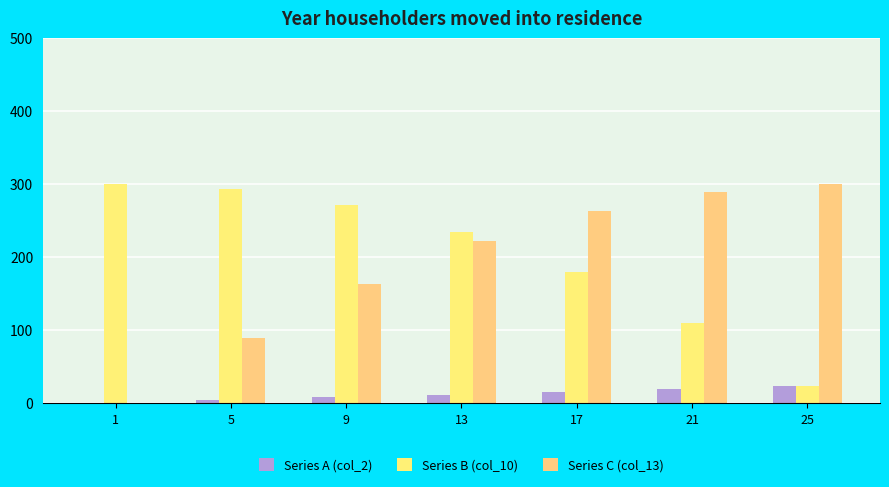

Count the Series A (col_2) values in the range 4 to 20.

5